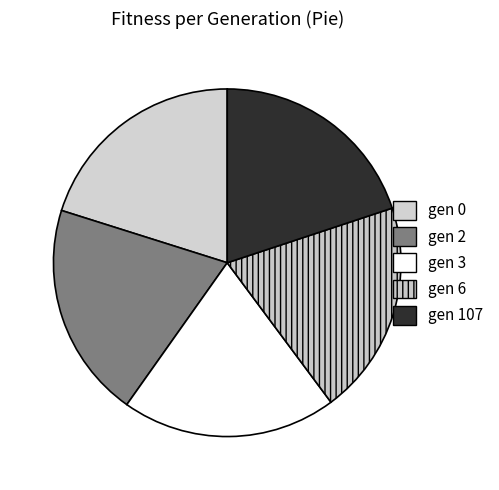

How many segments does this pie chart have?

5